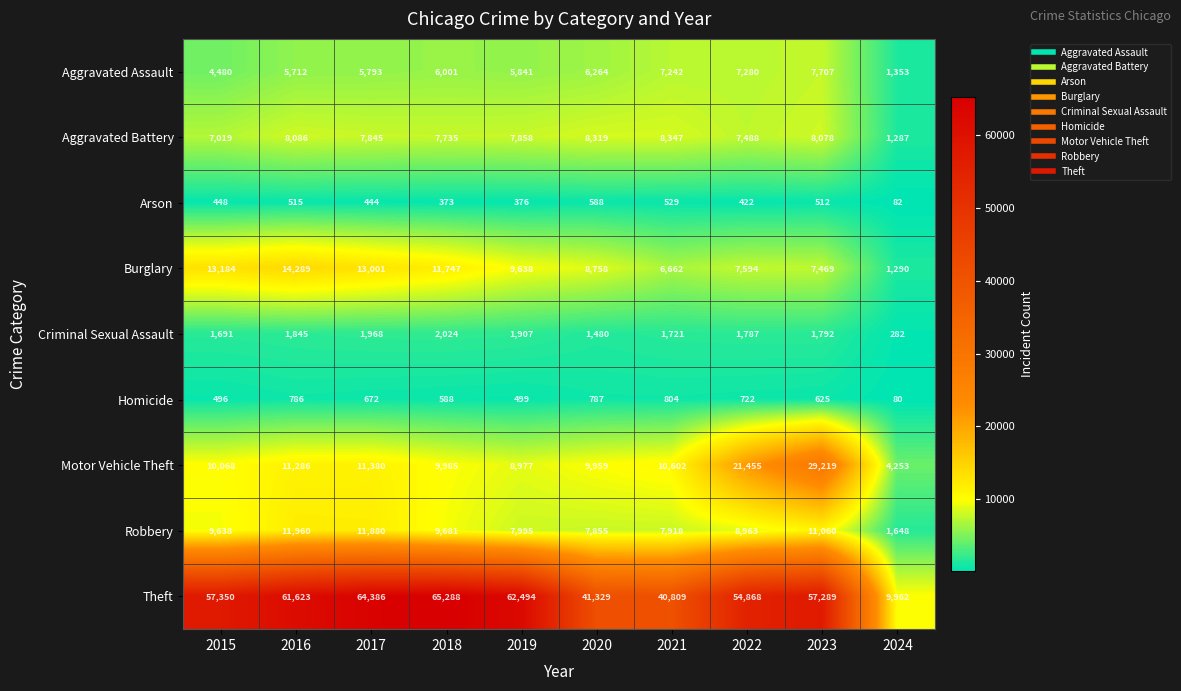

Rank the series by their maximum value, from lowest to highest.

Arson, Homicide, Criminal Sexual Assault, Aggravated Assault, Aggravated Battery, Robbery, Burglary, Motor Vehicle Theft, Theft